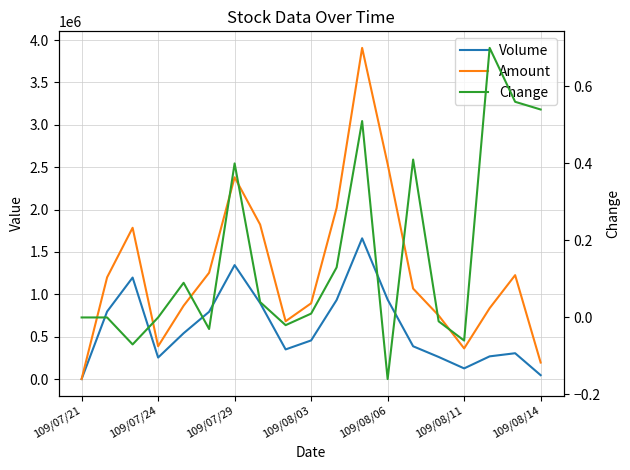

What is the maximum value for Amount?

3908300.0